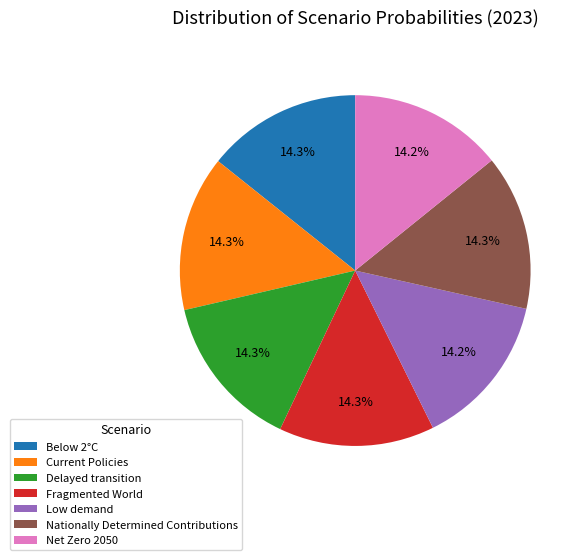

How many slices are in this pie chart?

7